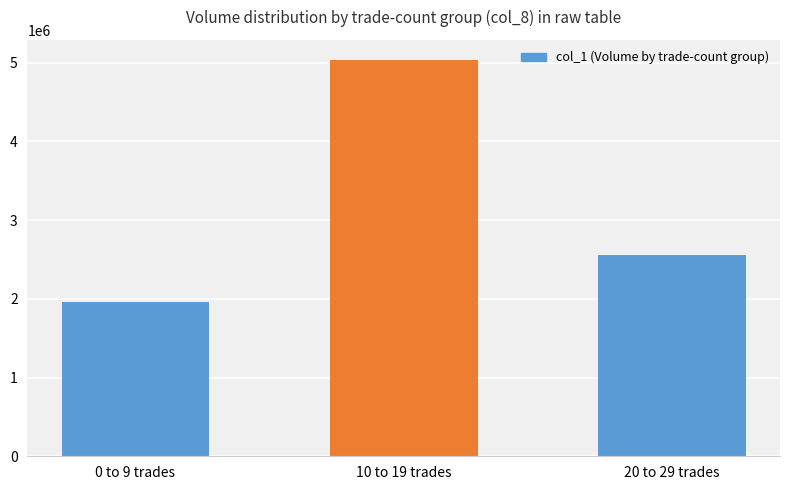

At which category does the chart reach its peak across all series?

10 to 19 trades